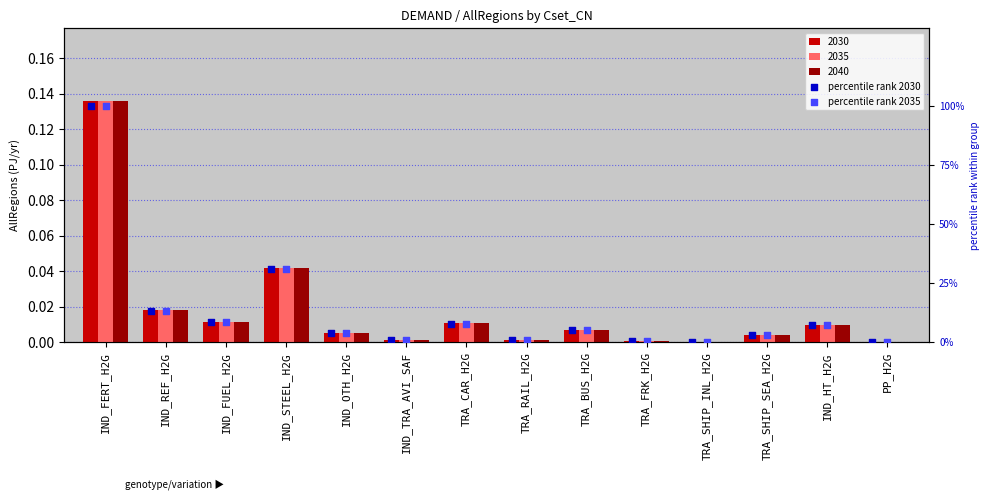

At which category is the sum across all series the highest?

IND_FERT_H2G